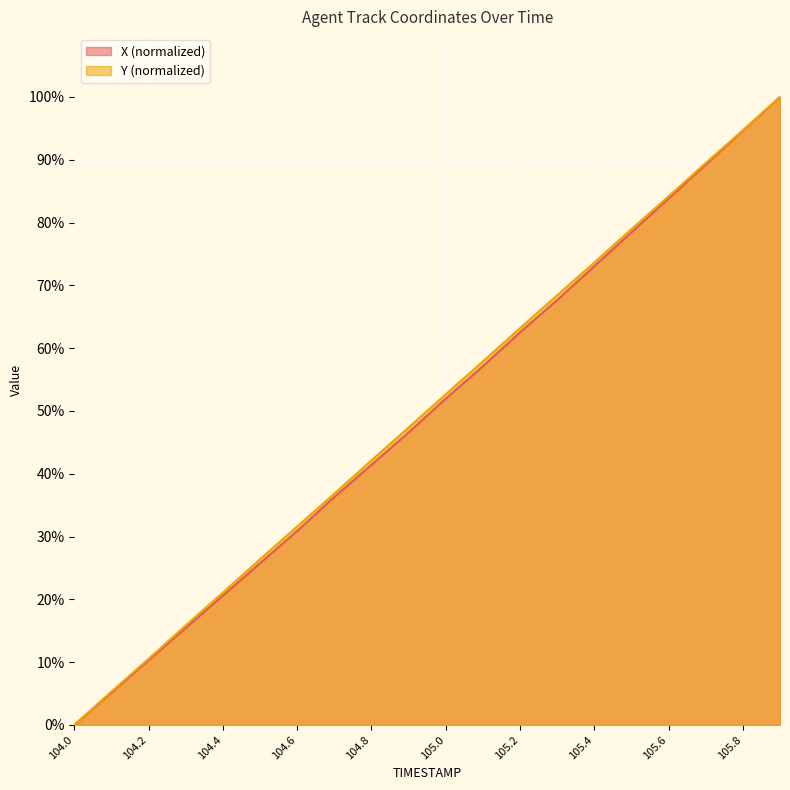

At 105.7, list the series in order from largest to smallest.

Y, X